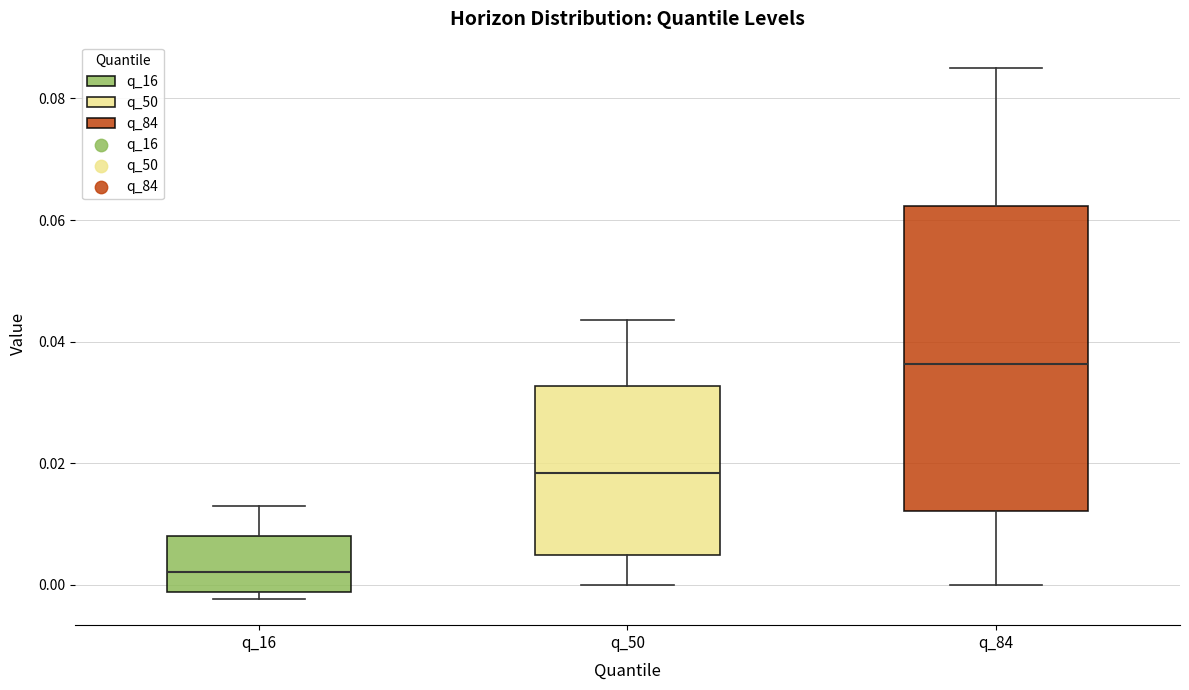

Where is the upper edge of the box for q_50 on the y-axis? The values are not printed on the chart, so give them approximately, as read against the axis.

0.032